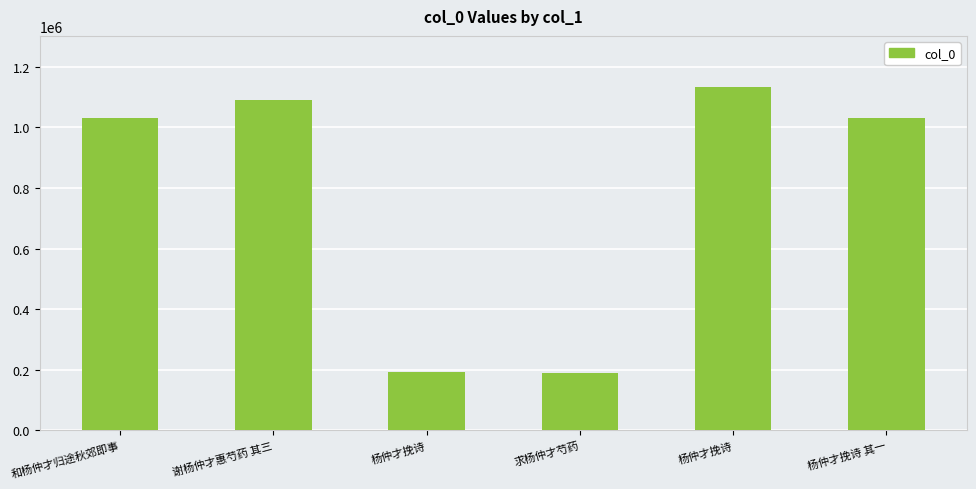

List the labels in order of value, smallest first.

求杨仲才芍药, 杨仲才挽诗, 杨仲才挽诗 其一, 和杨仲才归途秋郊即事, 谢杨仲才惠芍药 其三, 杨仲才挽诗